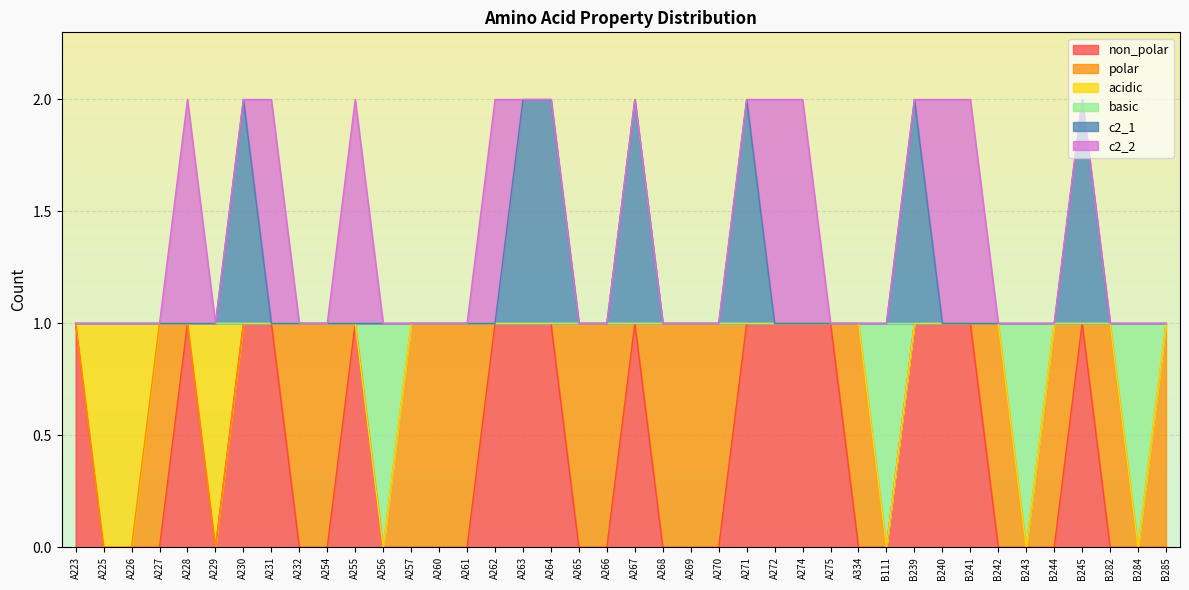

The value of basic at A255 is 1. True or false?

False